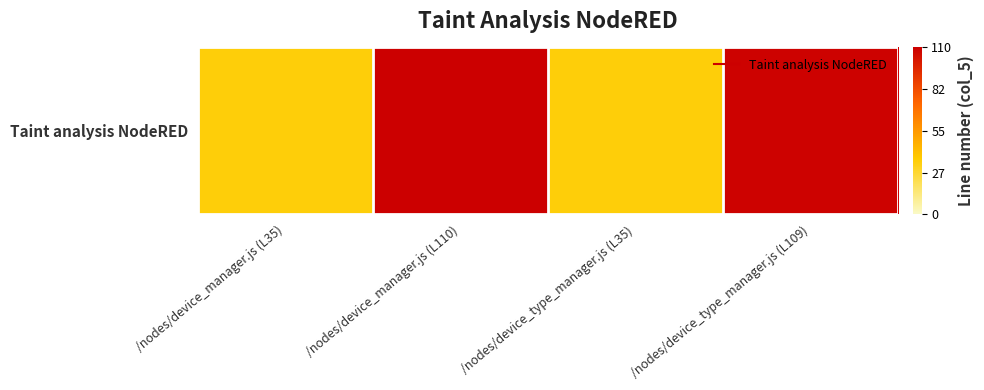

Count the number of categories in the chart.

4